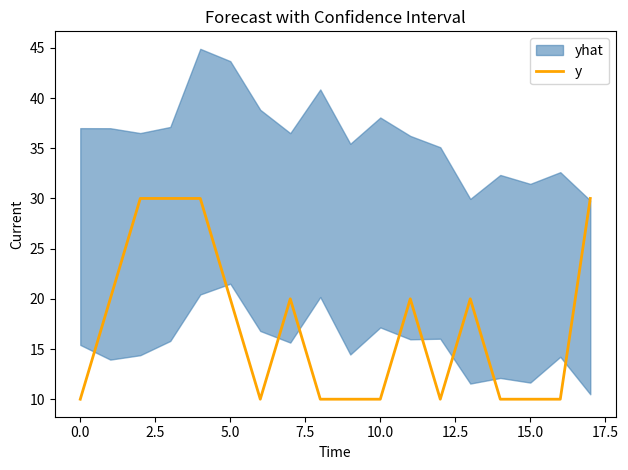

What is the value of the 14th point from the left?

20